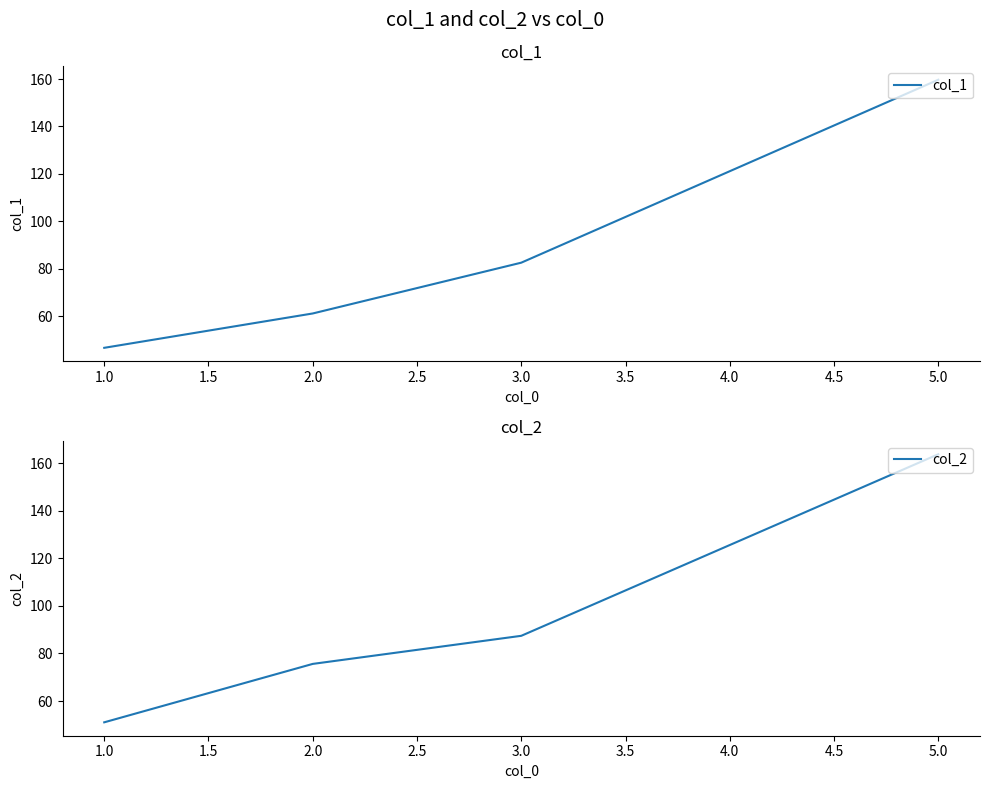

Is it true that col_1 equals 159.7 at 5.0?

True